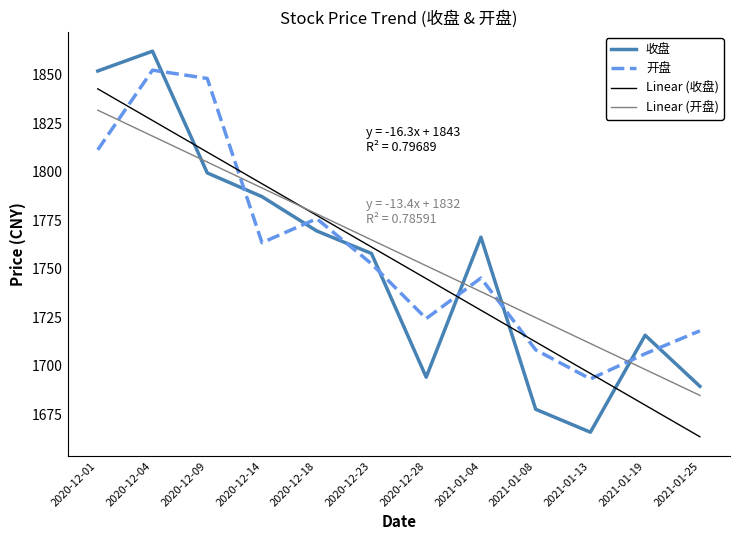

After their last crossing, which series has the higher values: 开盘 or Linear (开盘)?

开盘